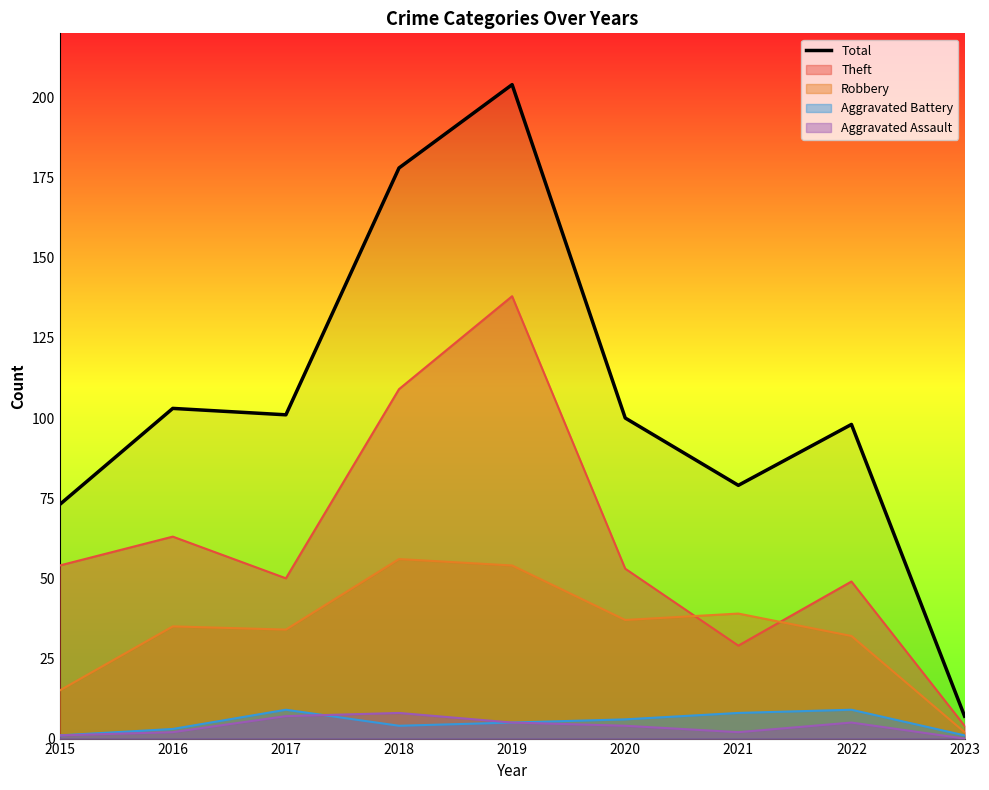

Reading left to right, what are all the values shown in this chart?

2015=73	2016=103	2017=101	2018=178	2019=204	2020=100	2021=79	2022=98	2023=7